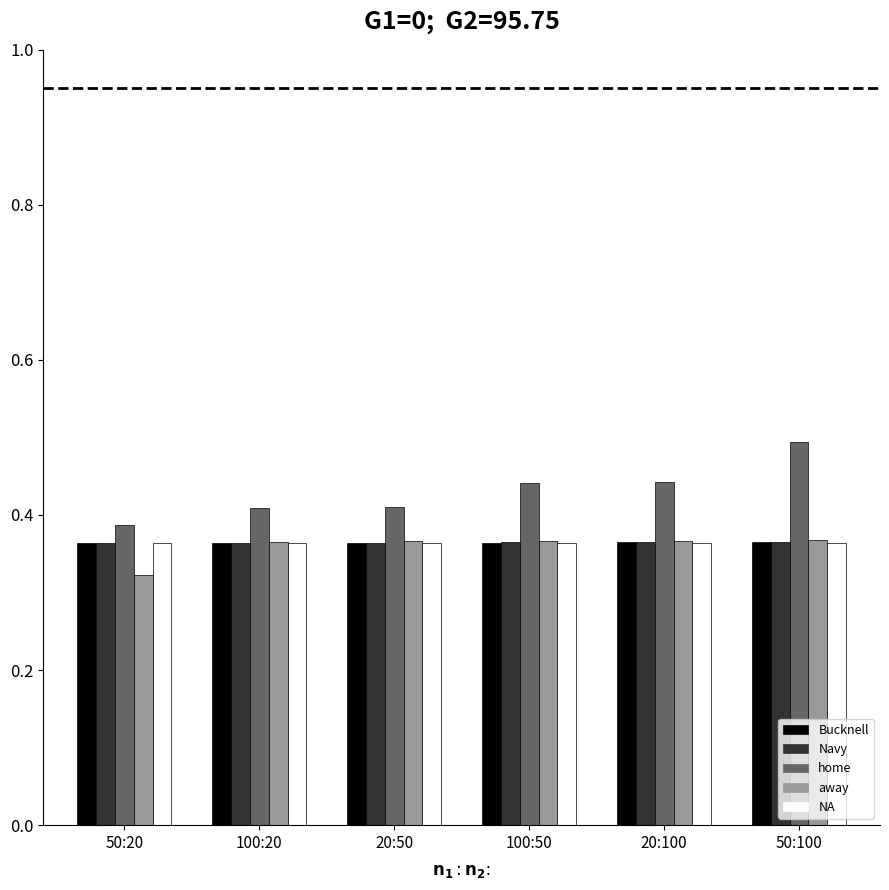

How many bars are there in each group?

5